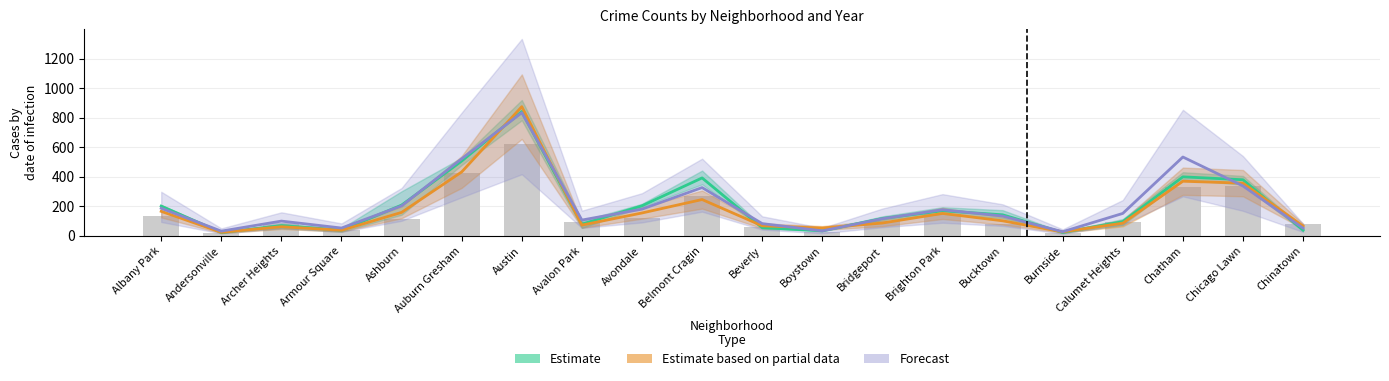

What is the difference between the Forecast values at Auburn Gresham and Chinatown?

470.0